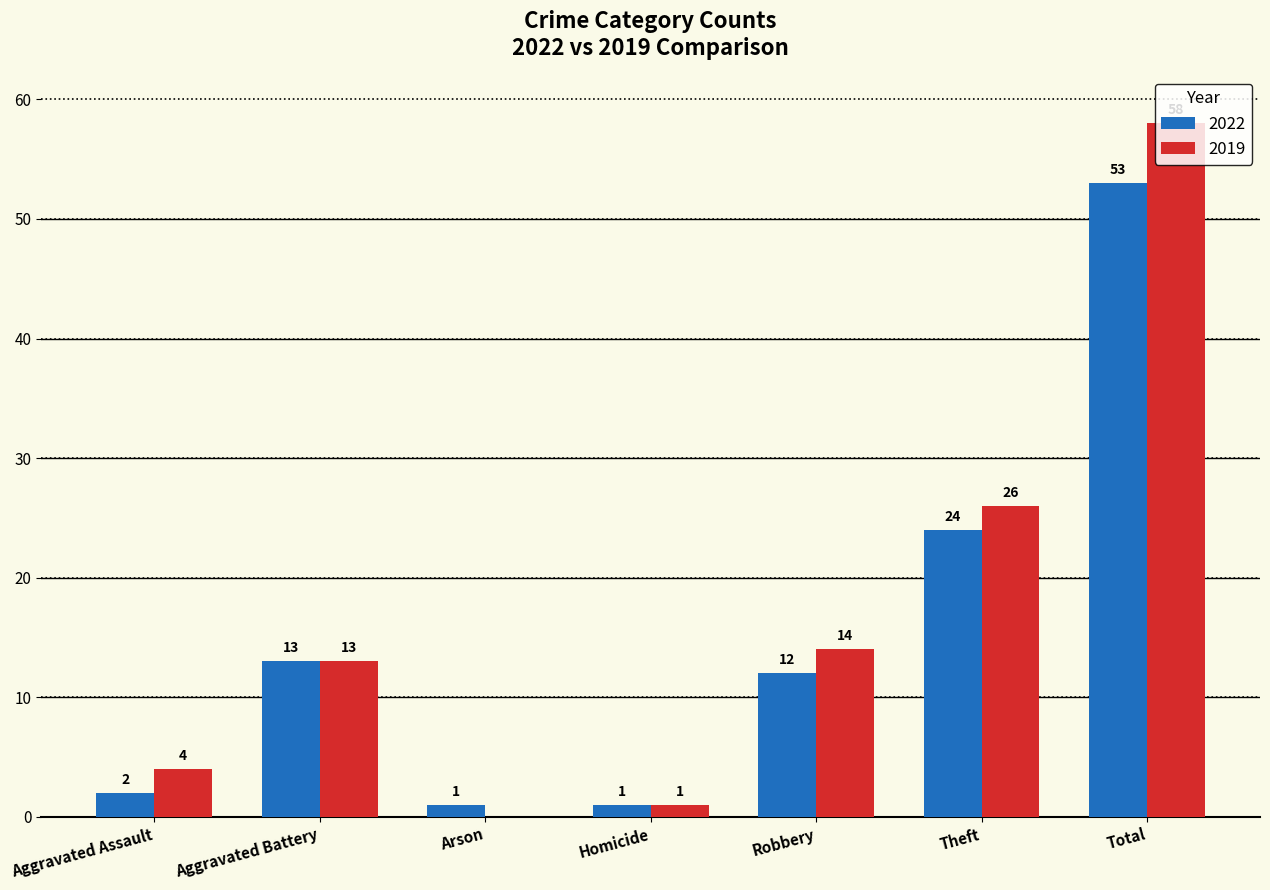

What is the sum of the 2019 values at Aggravated Assault and Aggravated Battery?

17